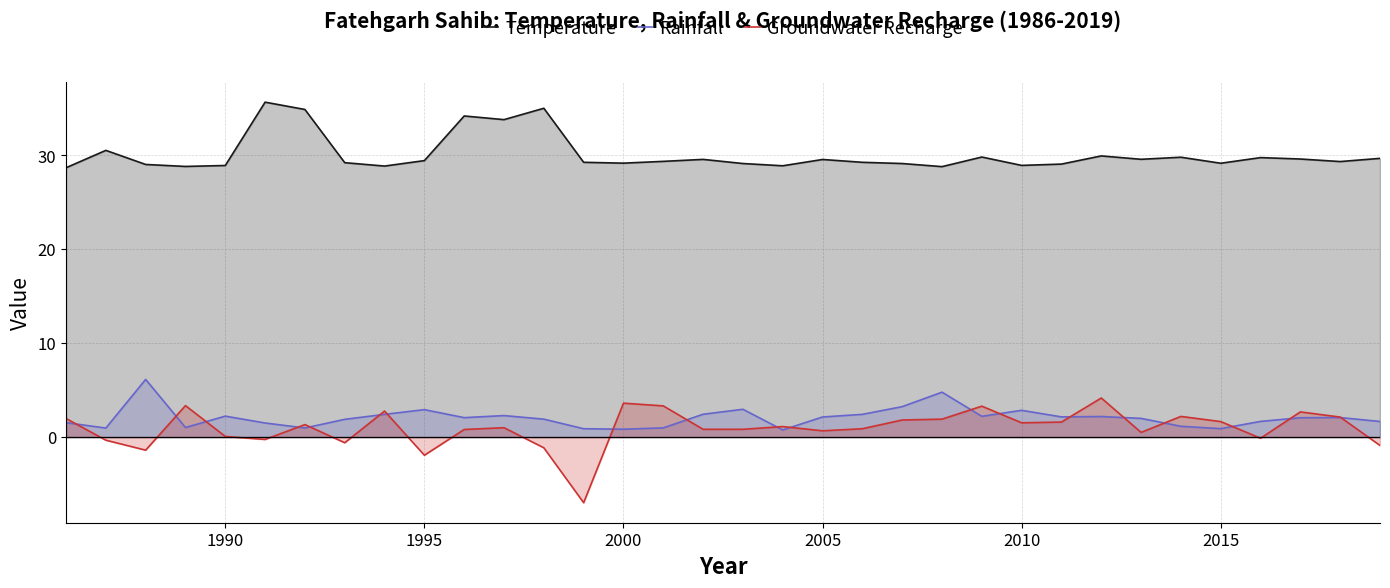

What are all the series names shown in the legend?

Temperature, Rainfall, Groundwater Recharge